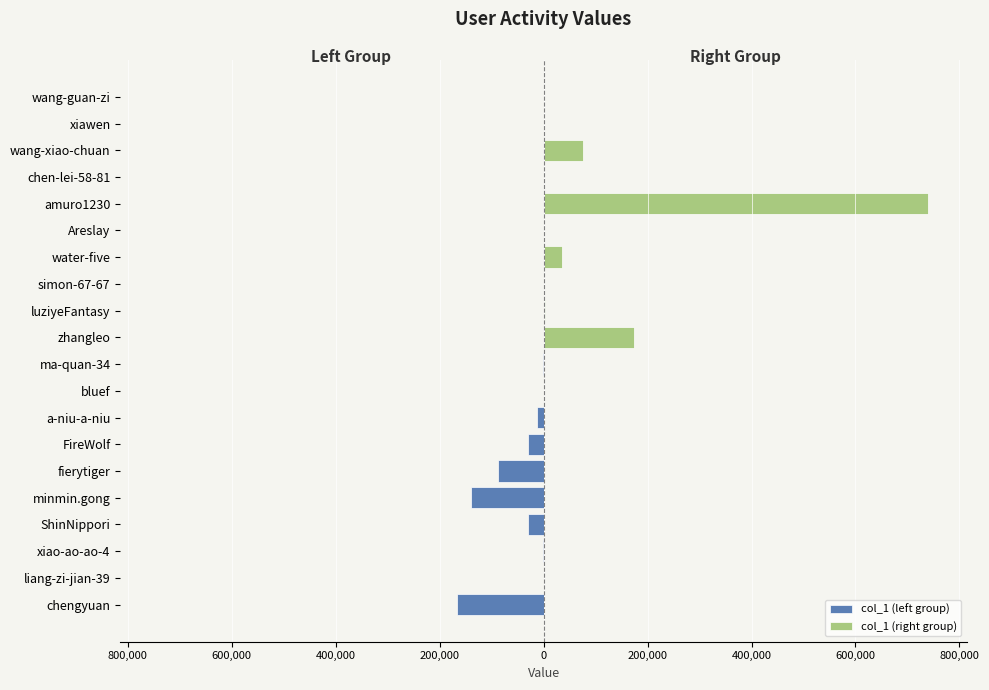

Is it true that col_1 (left group) equals 0 at xiawen?

True